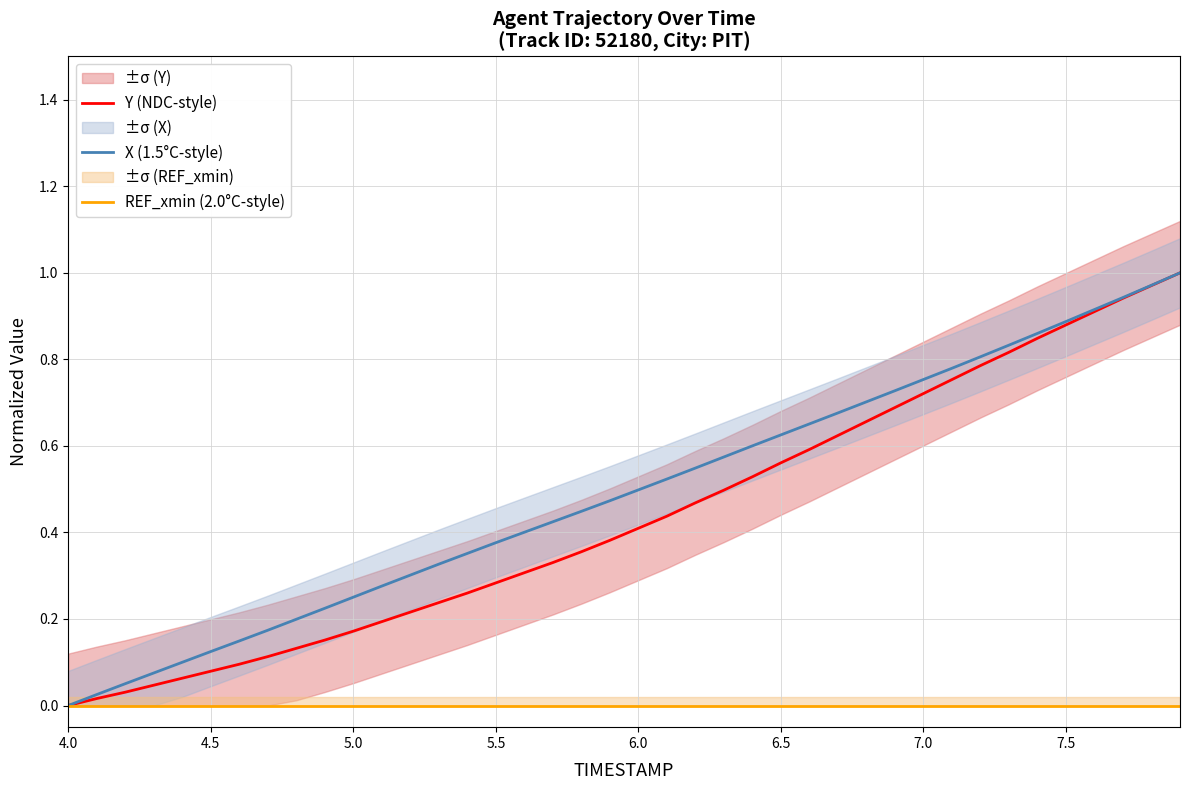

Reading left to right, what are all the values shown in this chart?

Y (NDC-style): 0.0	0.0	0.0	0.0	0.1	0.1	0.1	0.1	0.1	0.2	0.2	0.2	0.2	0.2	0.3	0.3	0.3	0.3	0.4	0.4	0.4	0.4	0.5	0.5	0.5	0.6	0.6	0.6	0.7	0.7	0.7	0.8	0.8	0.8	0.8	0.9	0.9	0.9	1.0	1.0
X (1.5°C-style): 0.0	0.0	0.1	0.1	0.1	0.1	0.1	0.2	0.2	0.2	0.3	0.3	0.3	0.3	0.4	0.4	0.4	0.4	0.4	0.5	0.5	0.5	0.5	0.6	0.6	0.6	0.7	0.7	0.7	0.7	0.8	0.8	0.8	0.8	0.9	0.9	0.9	0.9	1.0	1.0
REF_xmin (2.0°C-style): 0.0	0.0	0.0	0.0	0.0	0.0	0.0	0.0	0.0	0.0	0.0	0.0	0.0	0.0	0.0	0.0	0.0	0.0	0.0	0.0	0.0	0.0	0.0	0.0	0.0	0.0	0.0	0.0	0.0	0.0	0.0	0.0	0.0	0.0	0.0	0.0	0.0	0.0	0.0	0.0